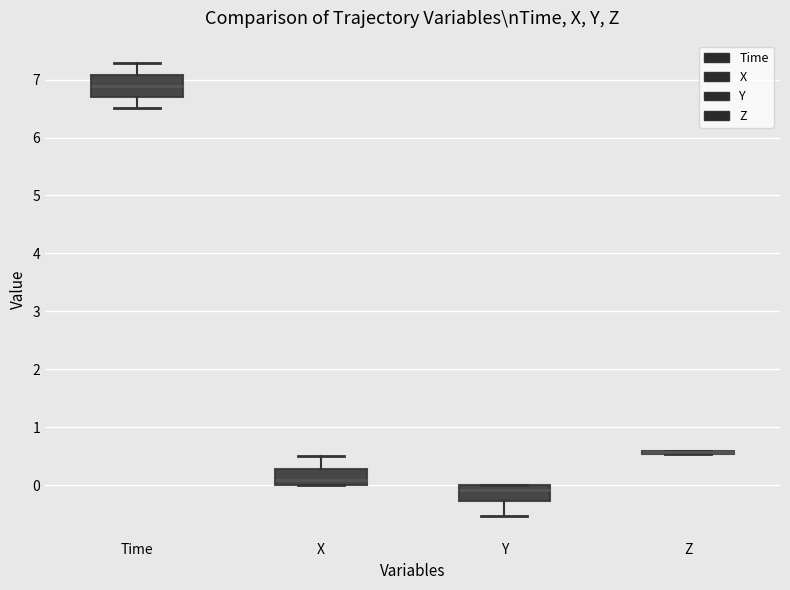

Comparing the boxes themselves (not the whiskers), which one is the tallest?

Time